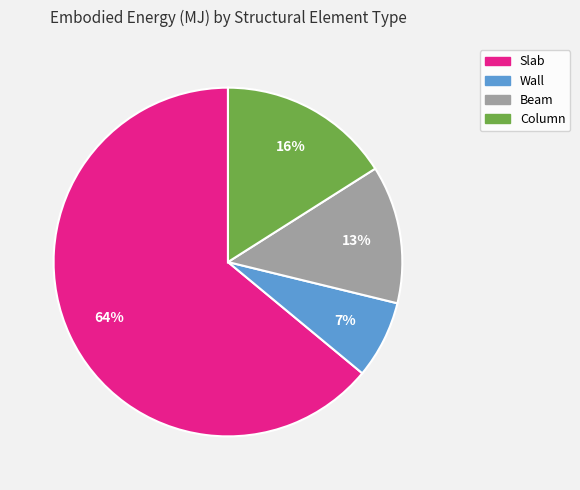

How many segments does this pie chart have?

4